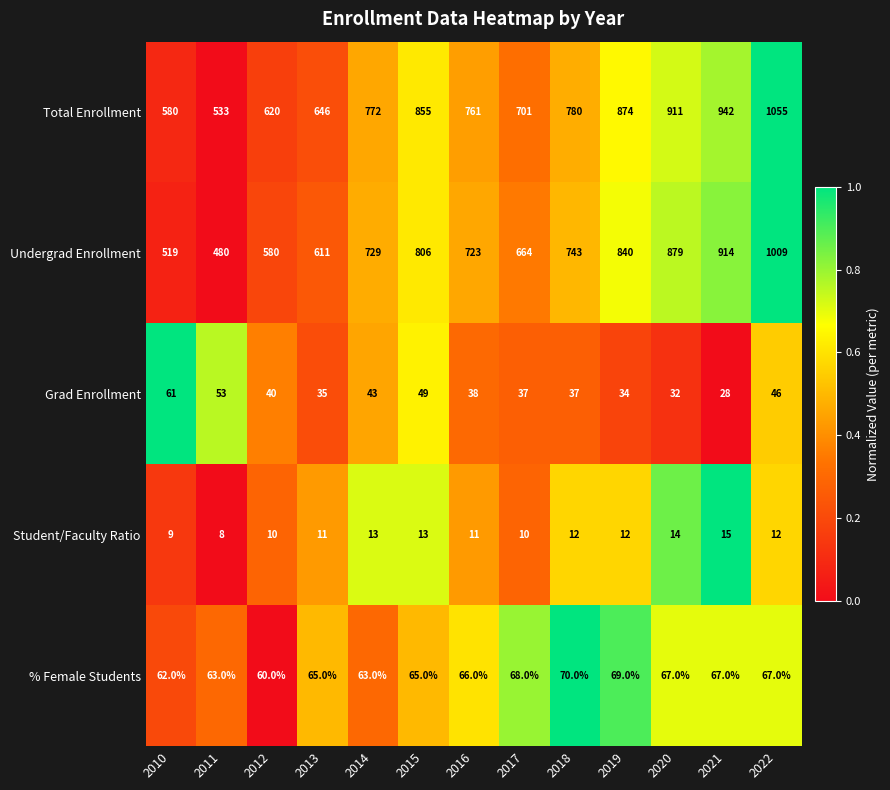

At which category is the sum across all series the highest?

2022